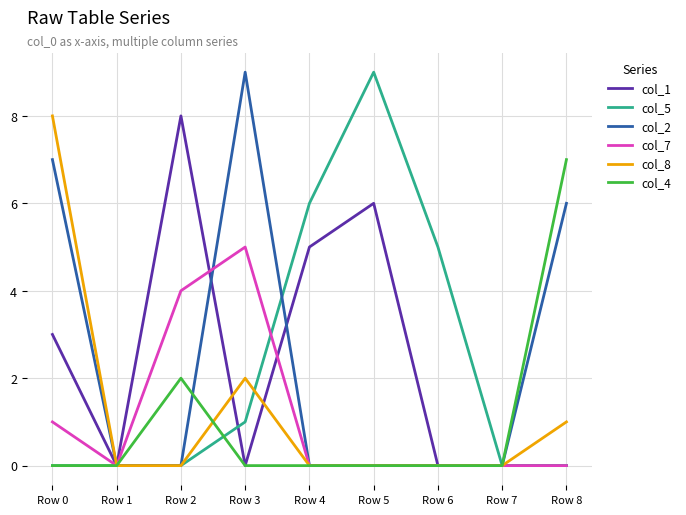

The col_7 series shows -3 at Row 5. True or false?

False